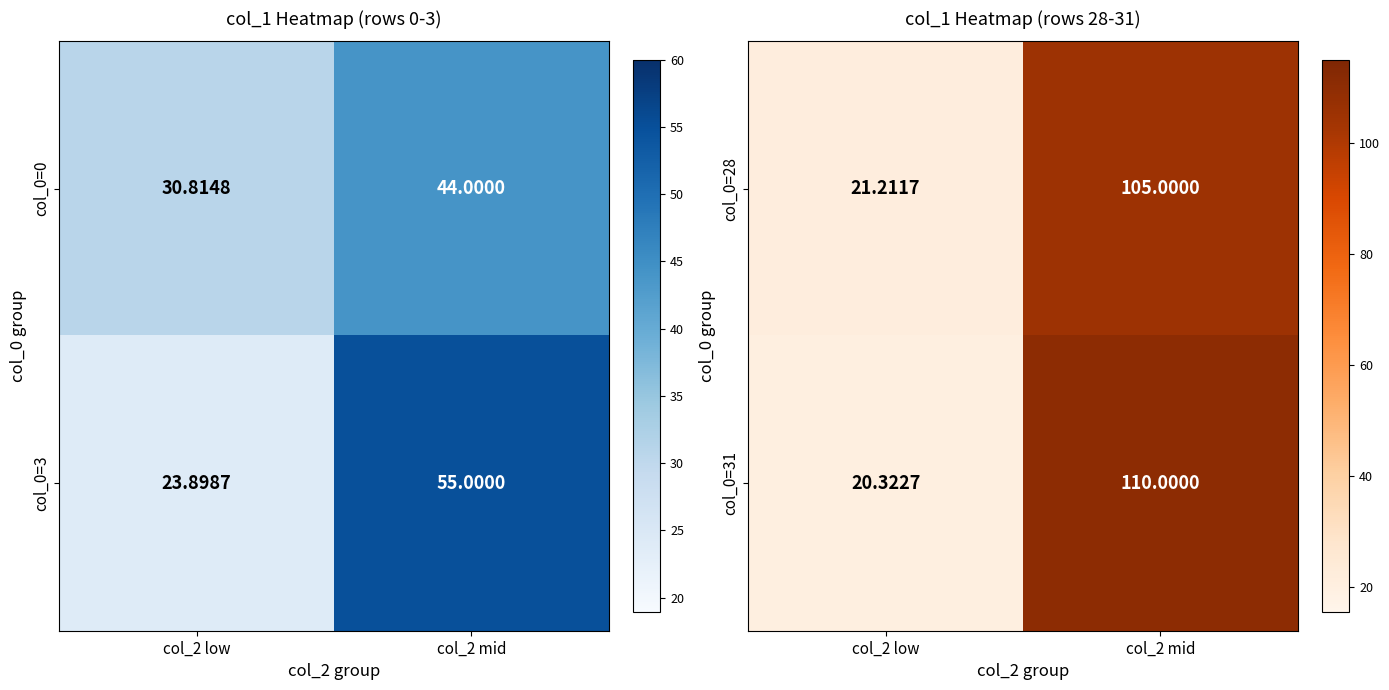

Is the value of col_0=31 at col_2 low greater than the value of col_0=28 at col_2 low?

No